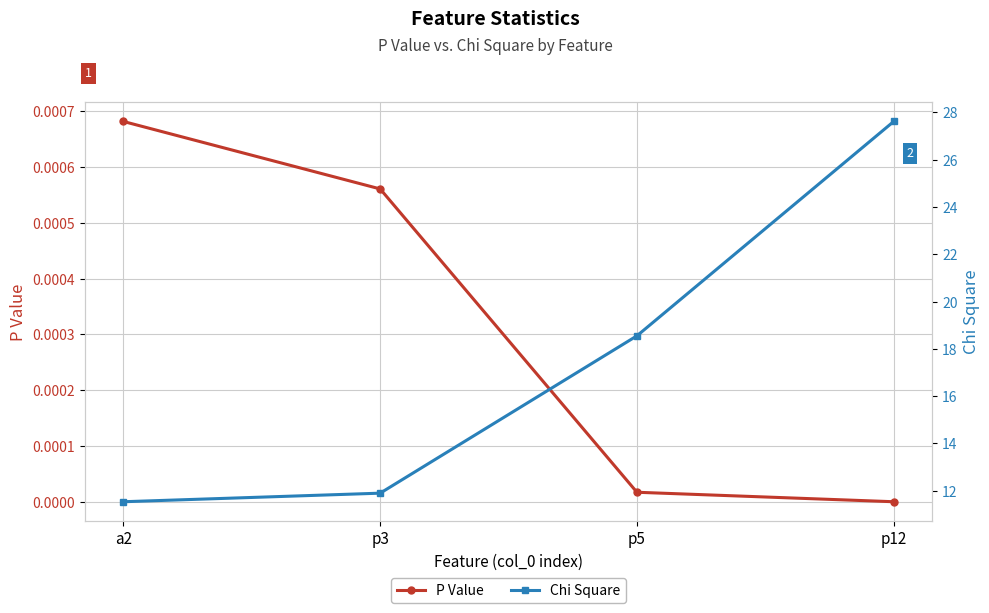

Between a2 and p12, which series saw the biggest shift?

Chi Square